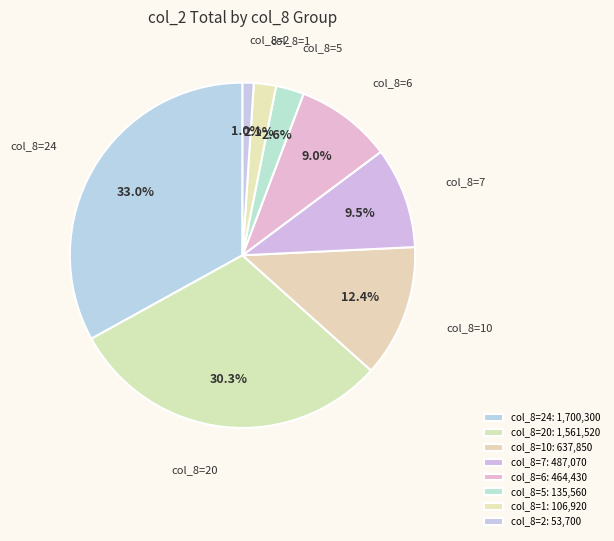

Approximately how many times larger is the value at col_8=6 compared to col_8=20?

0.3